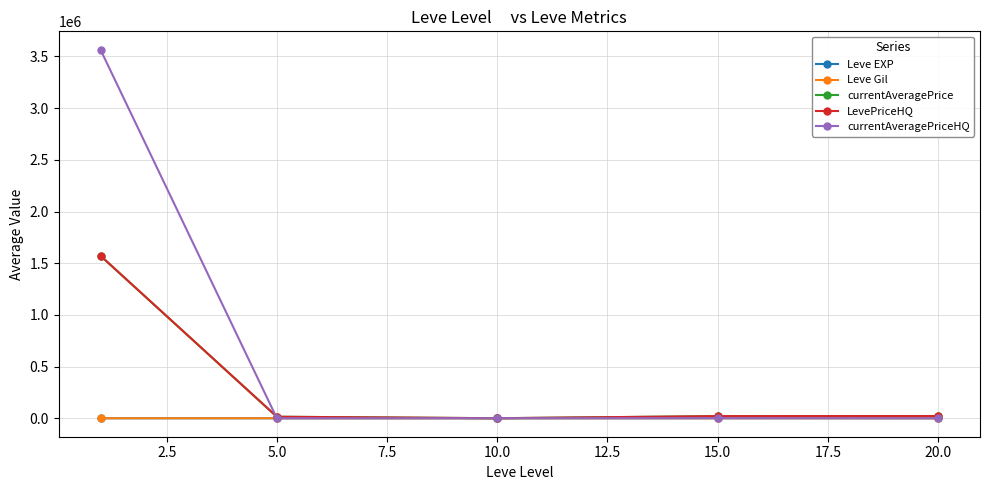

What is the maximum value for LevePriceHQ?

1572776.0